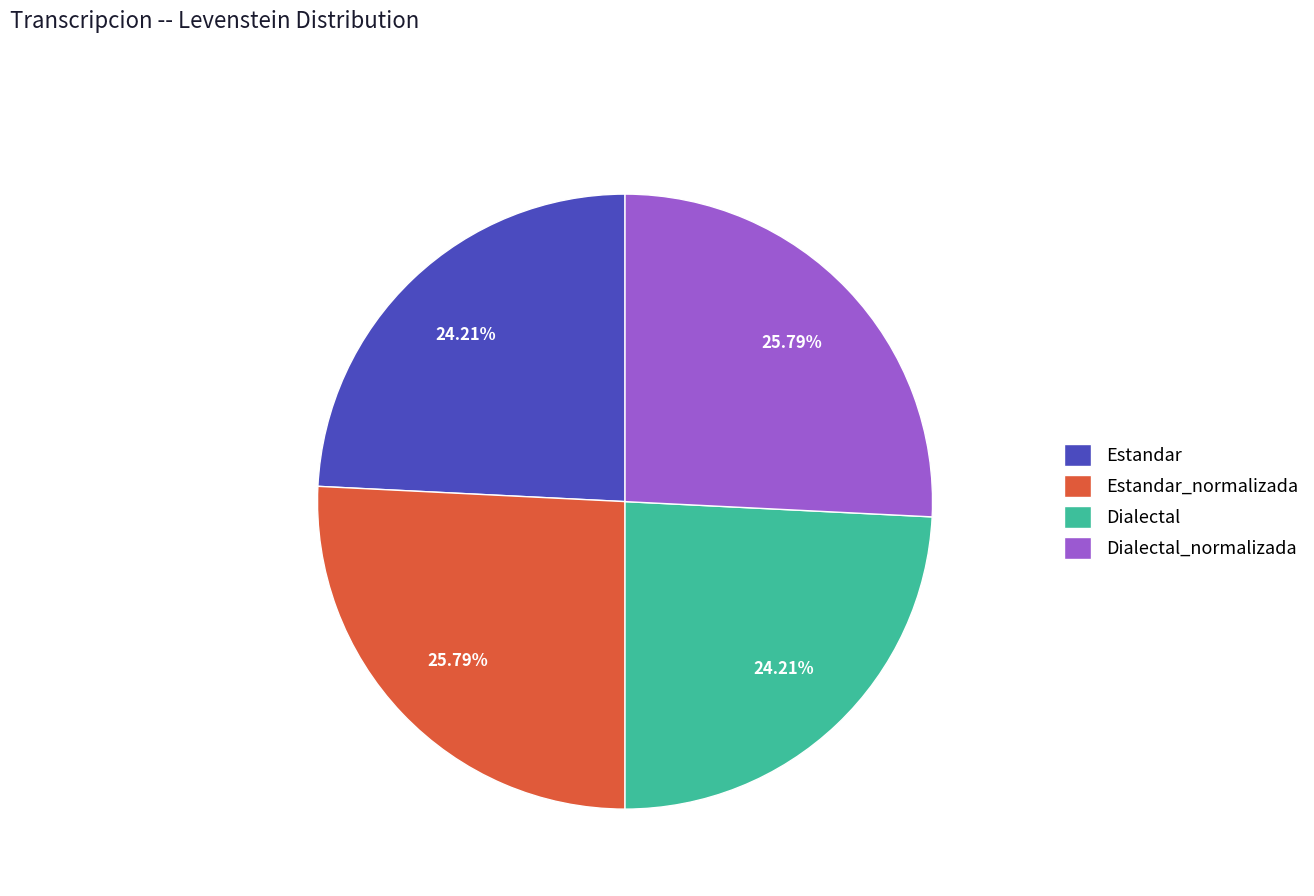

What is the total percentage of Dialectal and Estandar?

48.4%